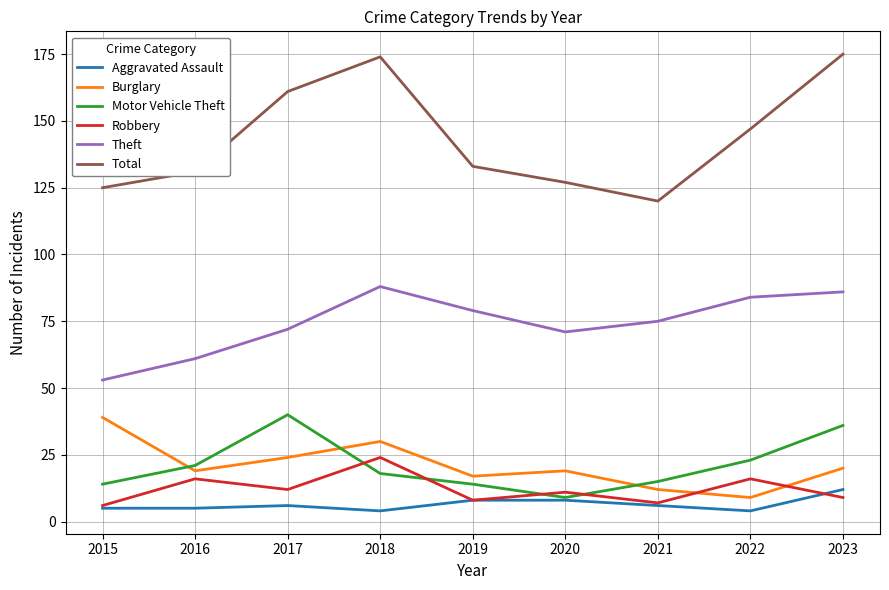

True or false: Motor Vehicle Theft has a value of 18 at 2018.

True